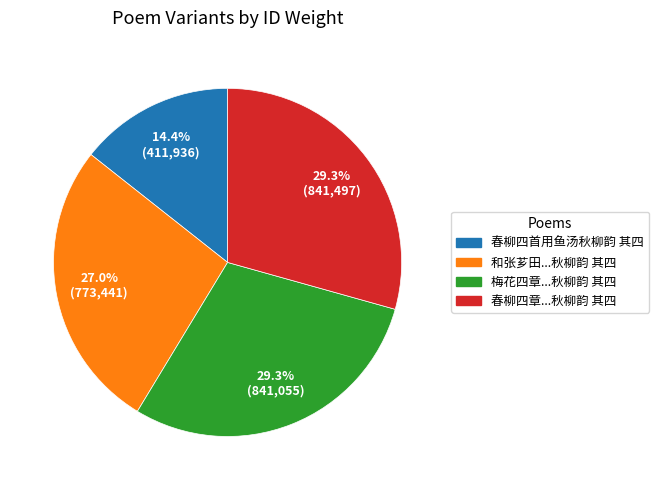

Does any single category account for the majority?

No